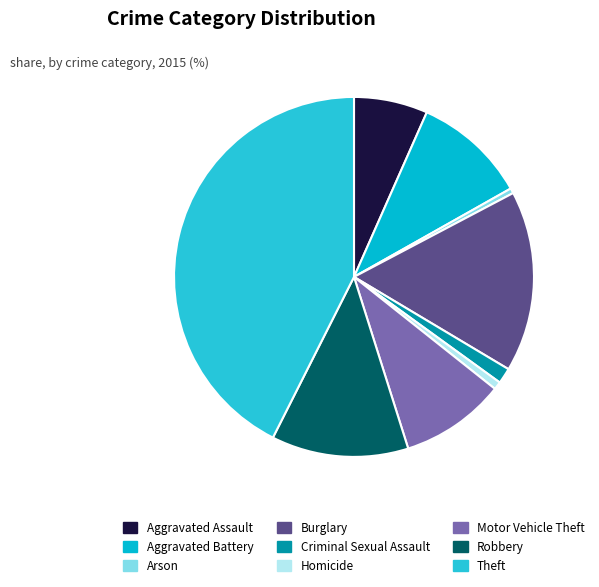

Which has a higher value, Homicide or Motor Vehicle Theft?

Motor Vehicle Theft